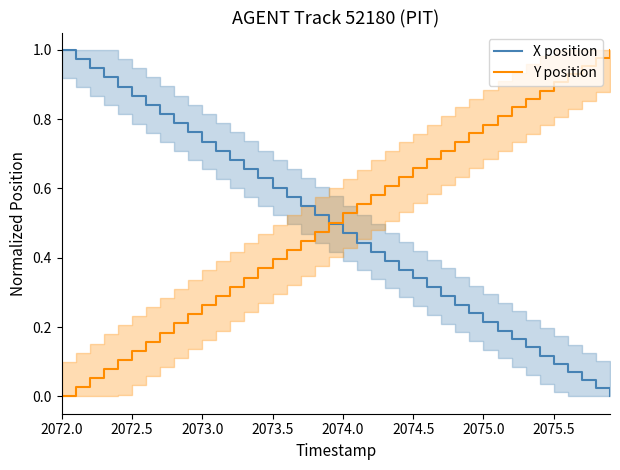

What is the difference between the maximum and minimum values in the X position series?

1.0